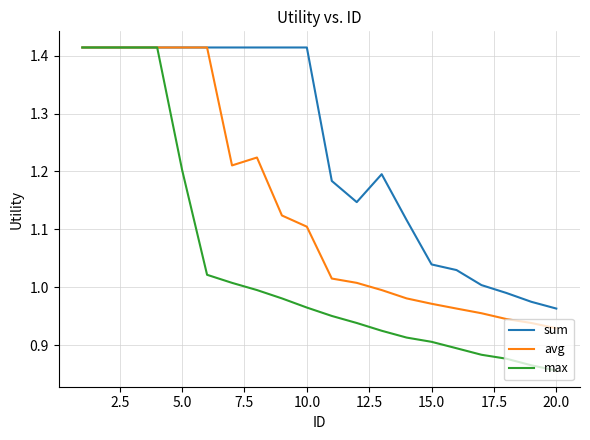

Rank the series by their average value, from highest to lowest.

sum, avg, max